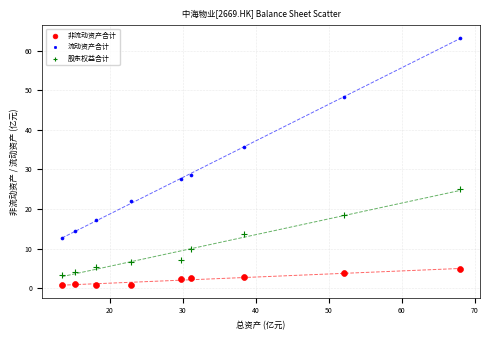

Across all data points, what is the range of Y values (max minus min)?

62.3